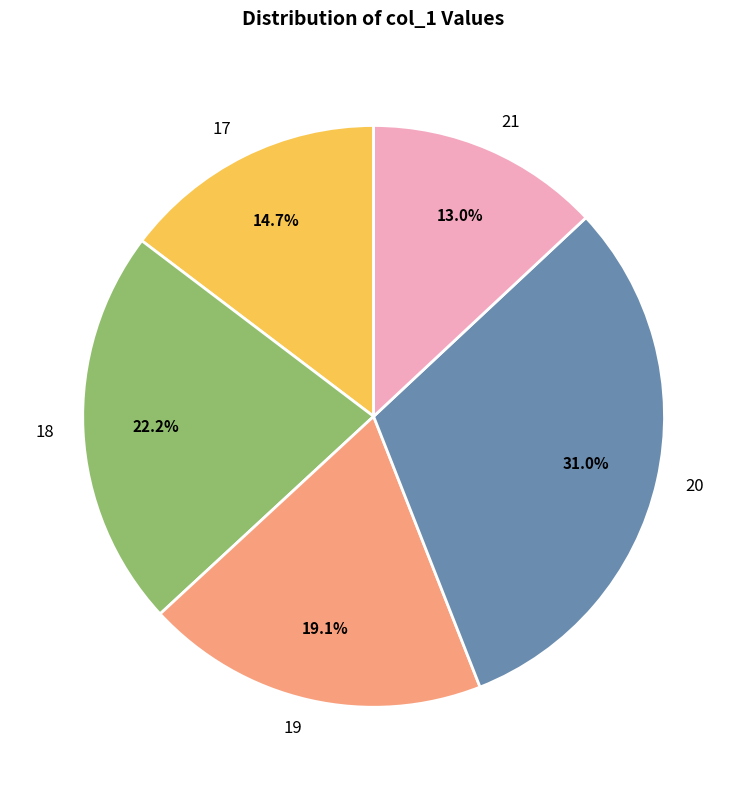

To the nearest percent, what portion does 19 represent?

19%